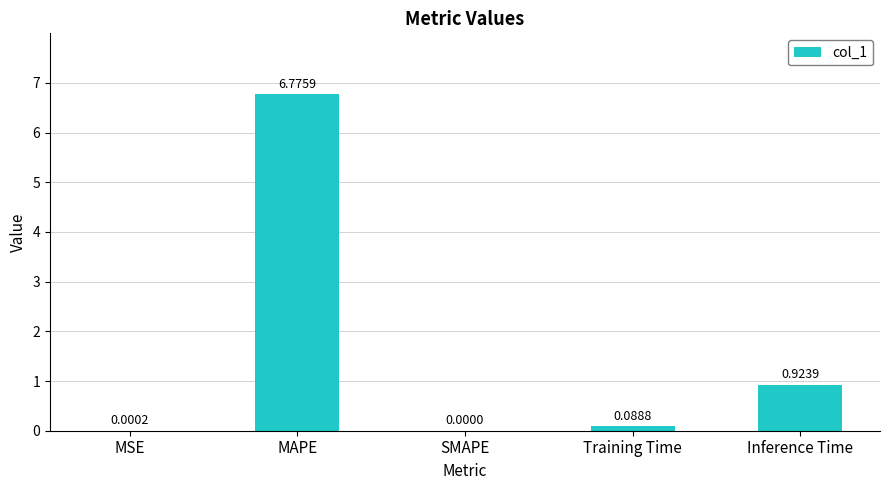

What is the sum of the values at Inference Time and Training Time?

1.0